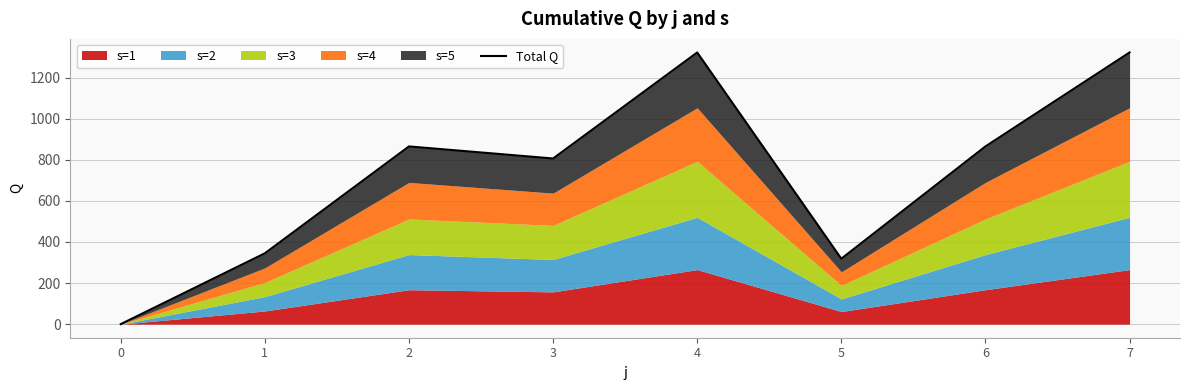

Where does the data first go above 865?

2